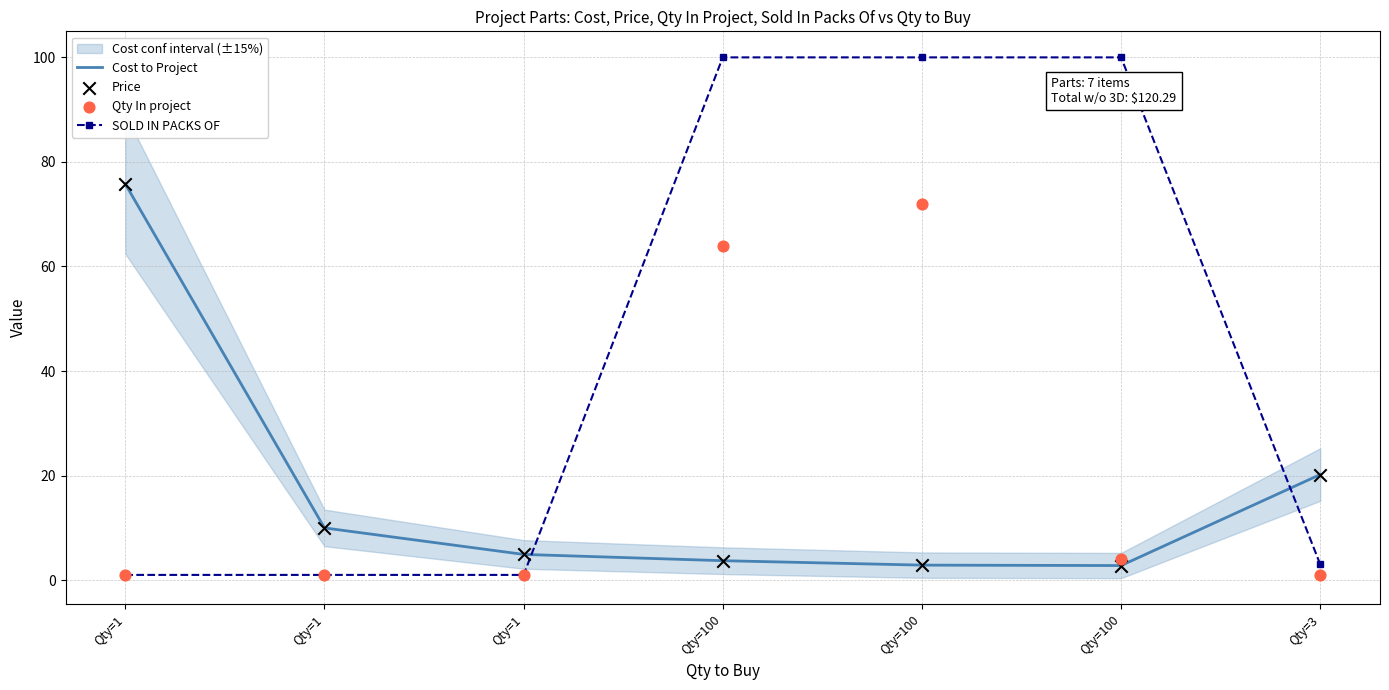

Is the value of Cost to Project at Qty=100 greater than the value of SOLD IN PACKS OF at Qty=1?

Yes